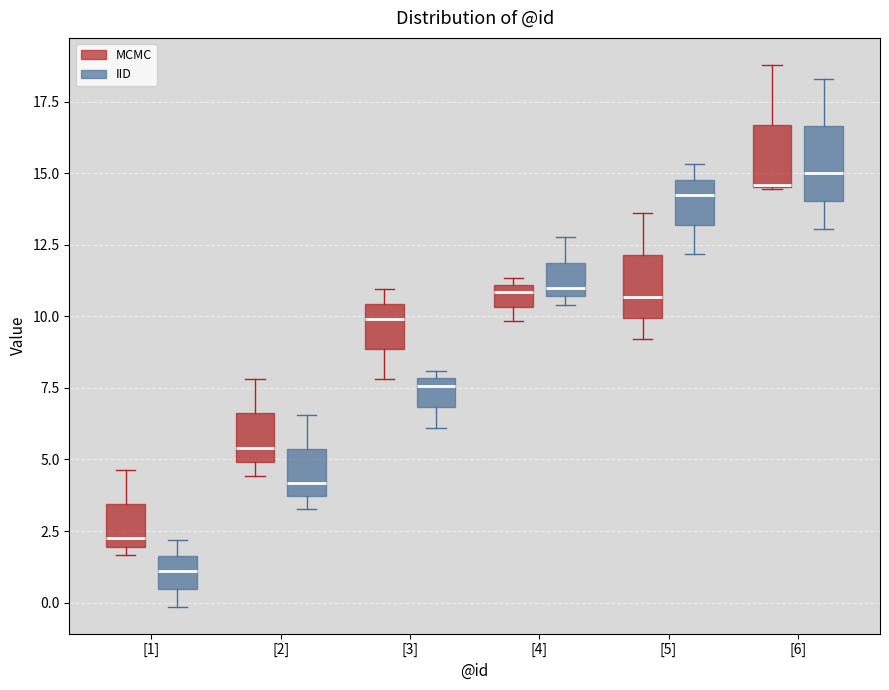

Reading left to right, read every box against the y-axis: the position of its median line, the range the box covers, and the ends of its whiskers. The values are not printed on the chart, so give them approximately, as read against the axis.

[1] (MCMC): median 2.0 (just above the box's lower edge), box 2.0 to 3.5, whiskers 1.5 to 4.5
[1] (IID): median 1.0, box 0.5 to 1.5, whiskers 0.0 to 2.0
[2] (MCMC): median 5.5, box 5.0 to 6.5, whiskers 4.5 to 8.0
[2] (IID): median 4.0, box 3.5 to 5.5, whiskers 3.5 (just below the box's lower edge) to 6.5
[3] (MCMC): median 10.0, box 9.0 to 10.5, whiskers 8.0 to 11.0
[3] (IID): median 7.5, box 7.0 to 8.0, whiskers 6.0 to 8.0 (just above the box's upper edge)
[4] (MCMC): median 11.0 (just below the box's upper edge), box 10.5 to 11.0, whiskers 10.0 to 11.5
[4] (IID): median 11.0, box 10.5 to 12.0, whiskers 10.5 (just below the box's lower edge) to 13.0
[5] (MCMC): median 10.5, box 10.0 to 12.0, whiskers 9.0 to 13.5
[5] (IID): median 14.0, box 13.0 to 15.0, whiskers 12.0 to 15.5
[6] (MCMC): median 14.5 (drawn on the box's lower edge), box 14.5 to 16.5, whiskers 14.5 to 19.0
[6] (IID): median 15.0, box 14.0 to 16.5, whiskers 13.0 to 18.5